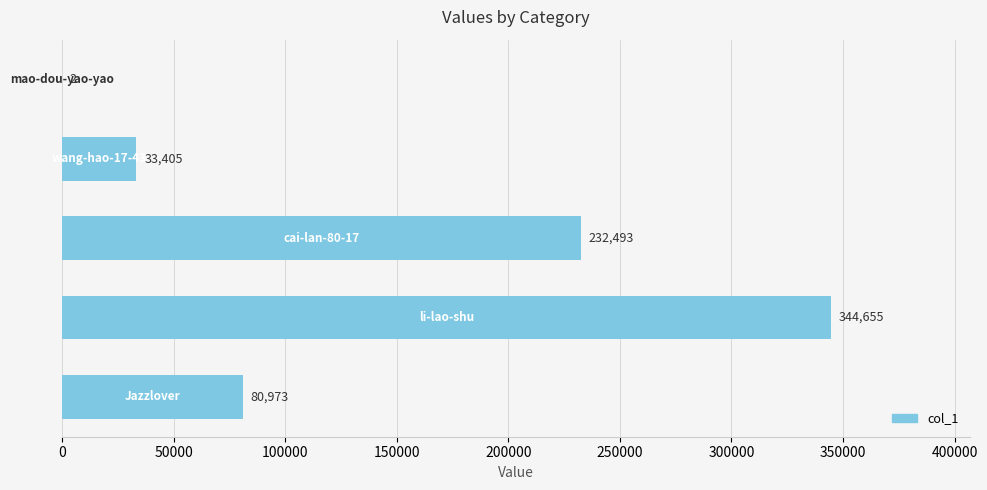

What is the sum of all values?

691528